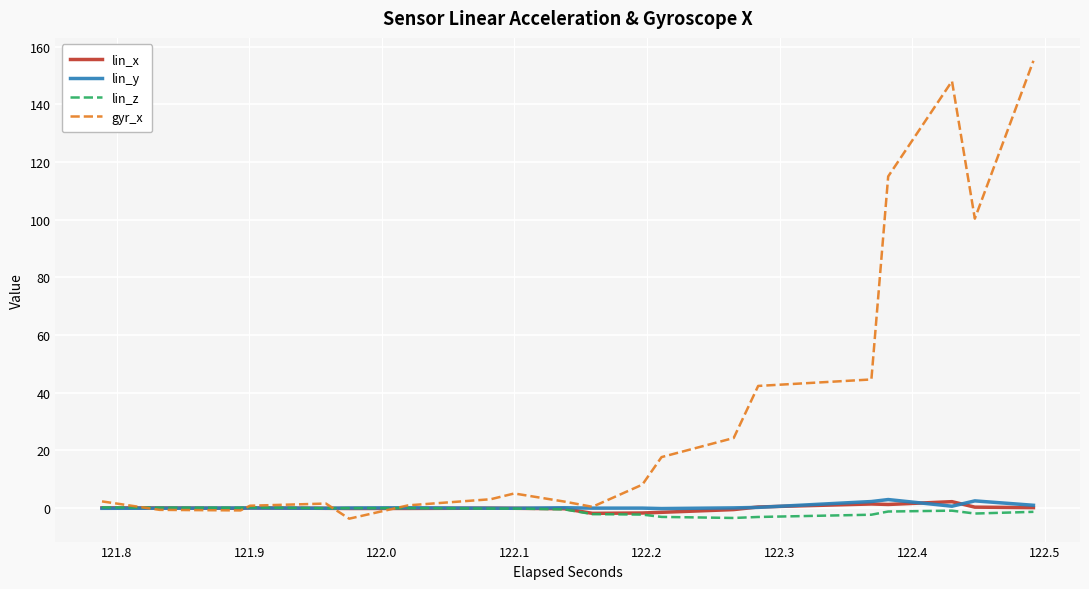

Which series has the largest range (max minus min)?

gyr_x